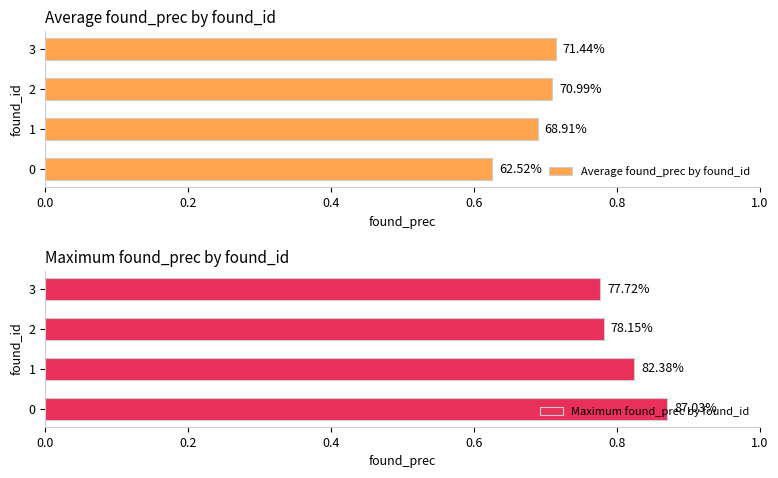

Reading left to right, what are all the values shown in this chart?

Average found_prec by found_id: 0.6	0.7	0.7	0.7
Maximum found_prec by found_id: 0.9	0.8	0.8	0.8